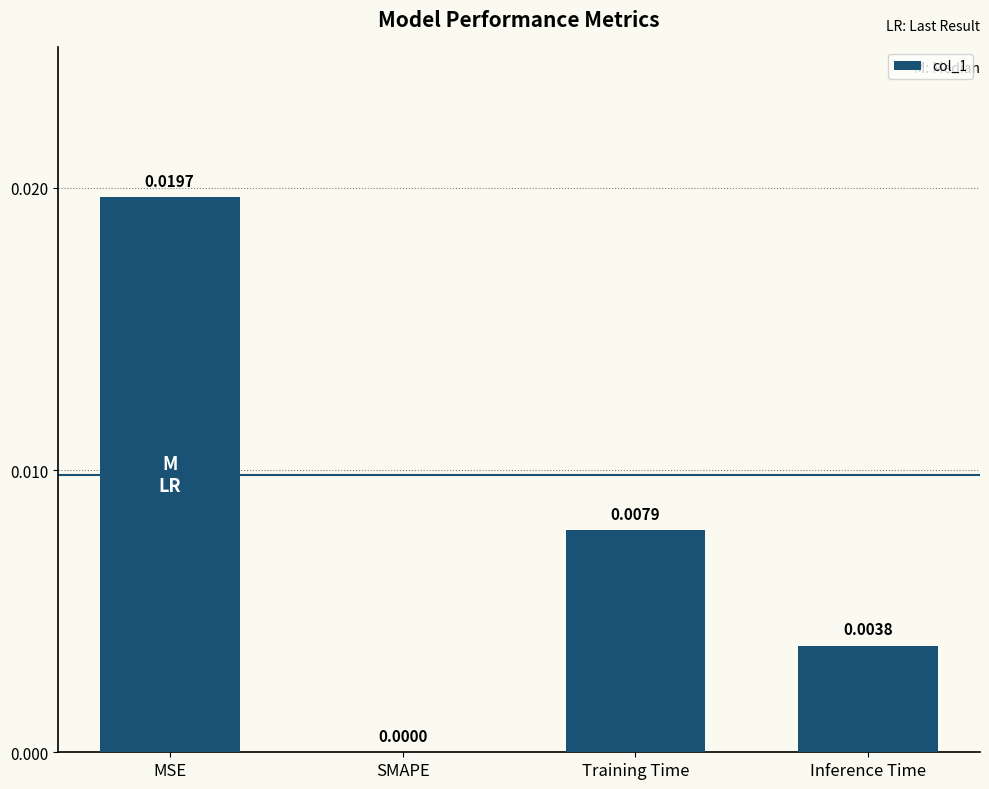

At which label is the value closest to 0?

SMAPE